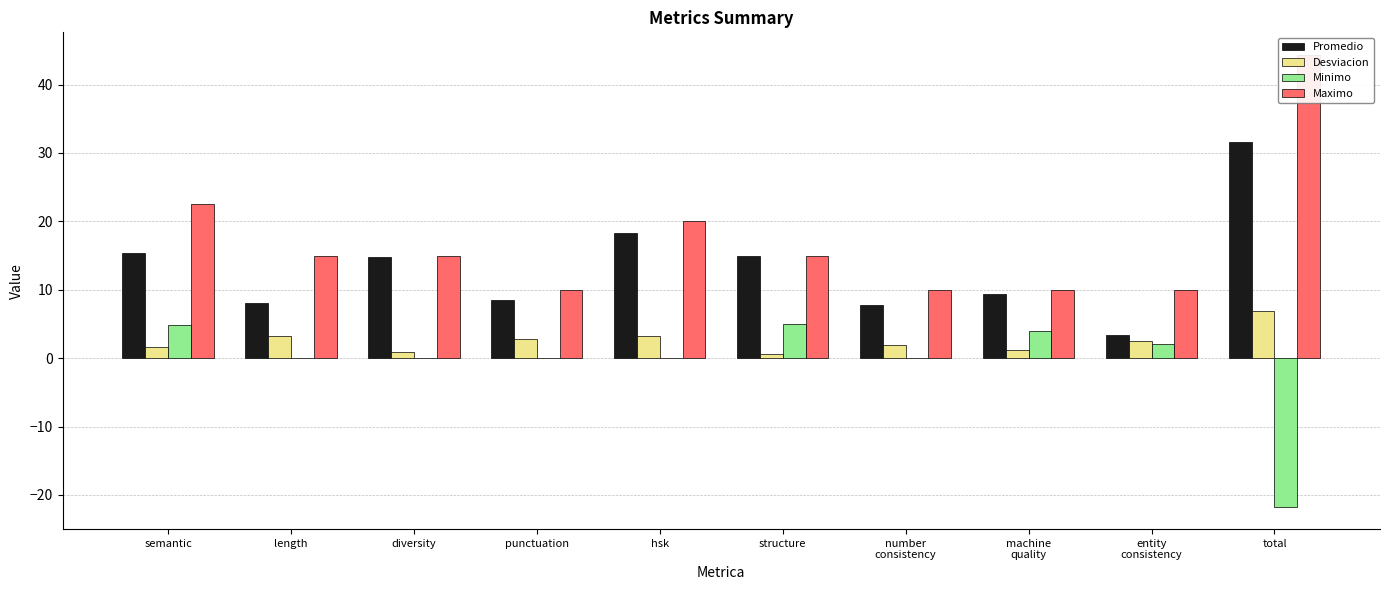

Are the bars horizontal?

No